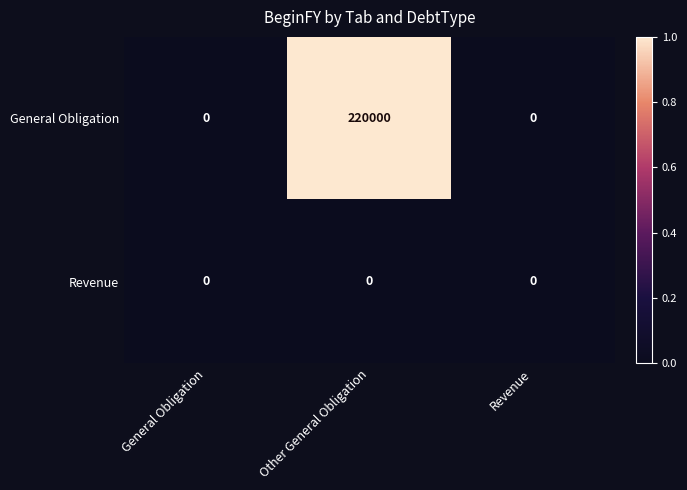

At which category is the sum across all series the highest?

Other General Obligation